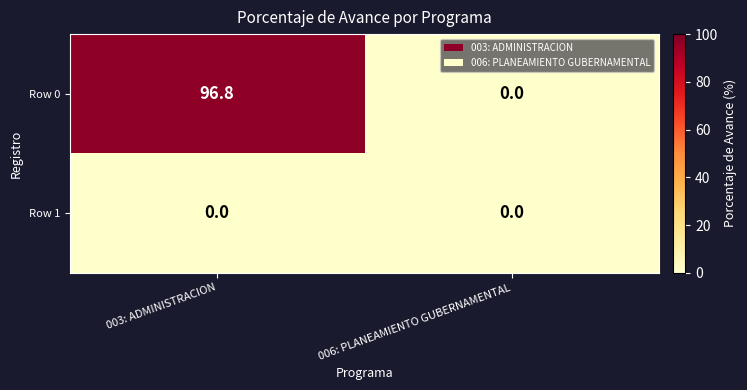

The Row 0 series shows 96.8 at 003: ADMINISTRACION. True or false?

True